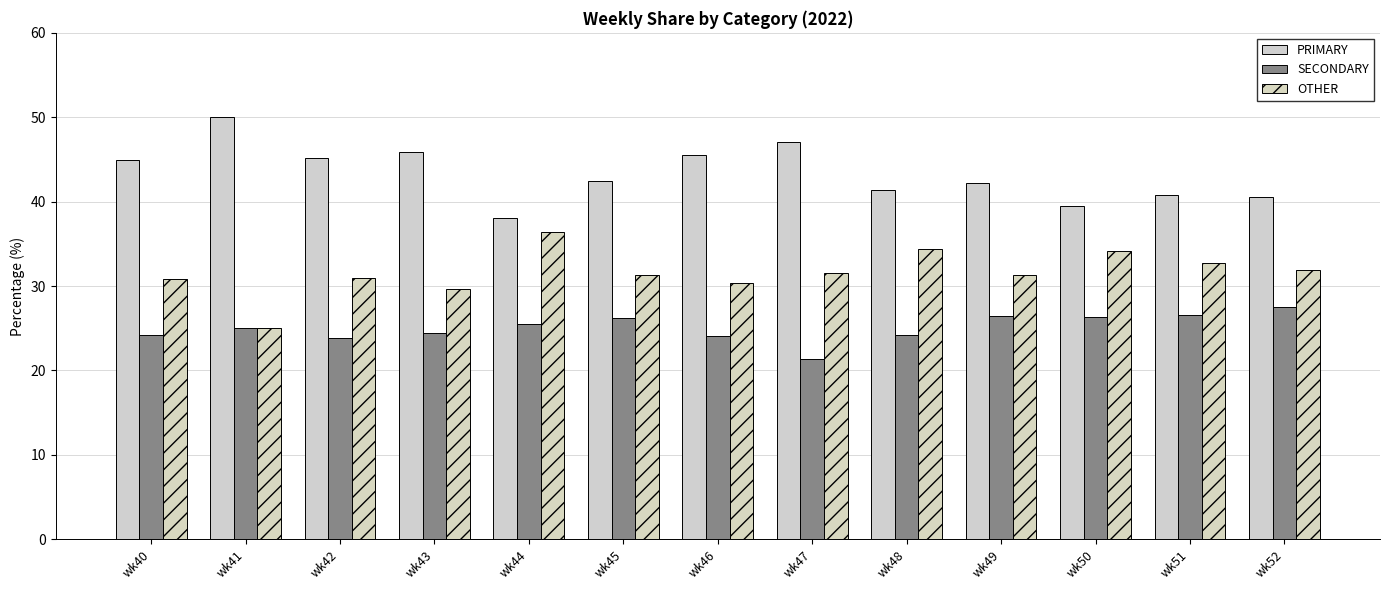

What is the difference between the second highest and second lowest values in the PRIMARY series?

7.5